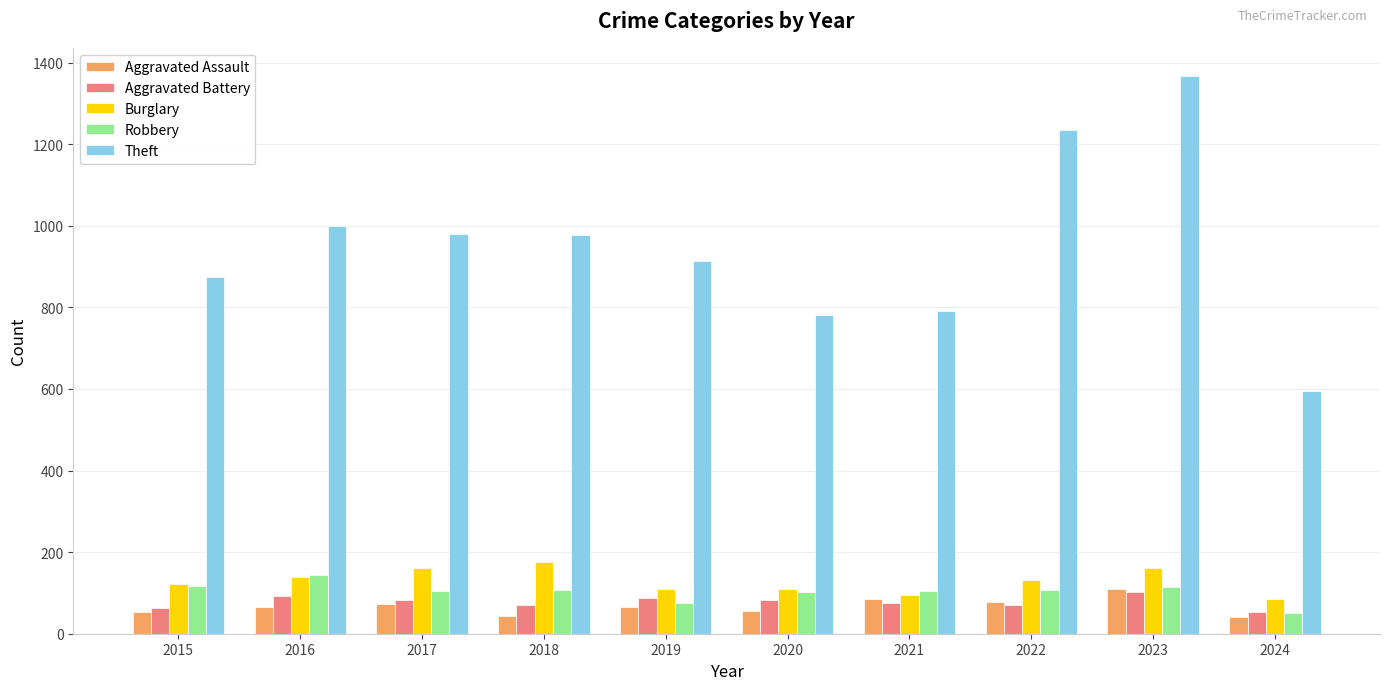

Is the value of Robbery at 2020 greater than the value of Theft at 2017?

No